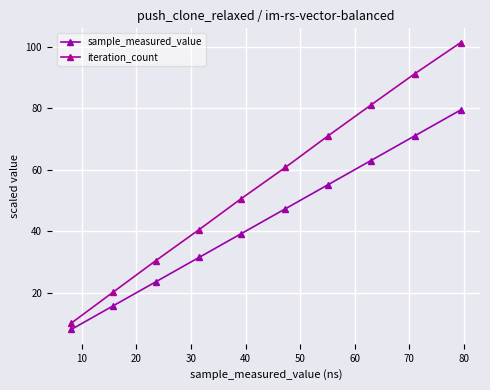

Where does the sample_measured_value series first go above 47?

50